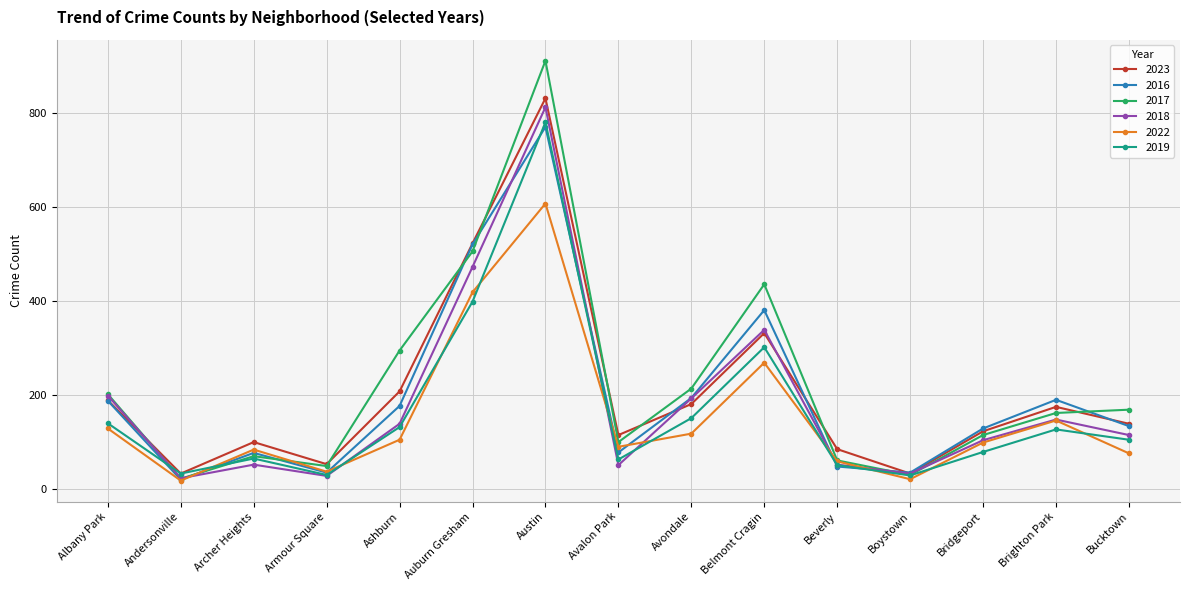

Where is the first local maximum for 2023?

Archer Heights